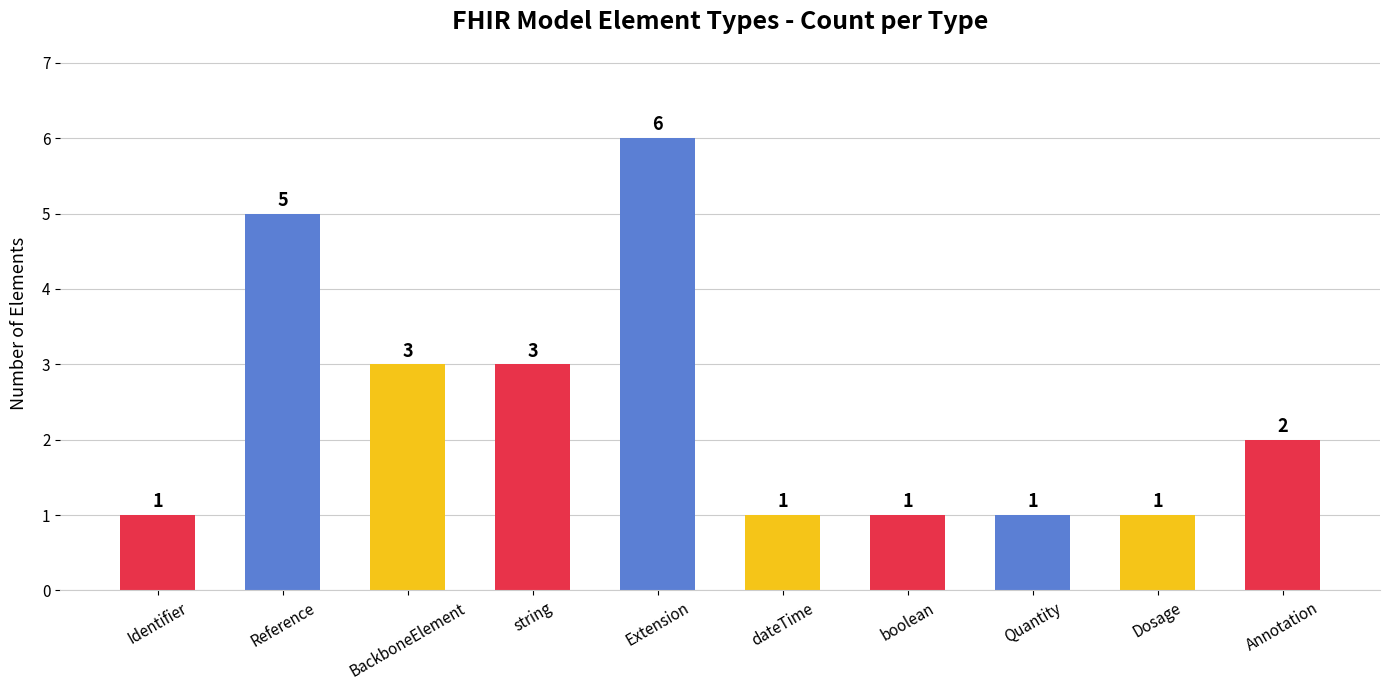

Count the number of categories in the chart.

10